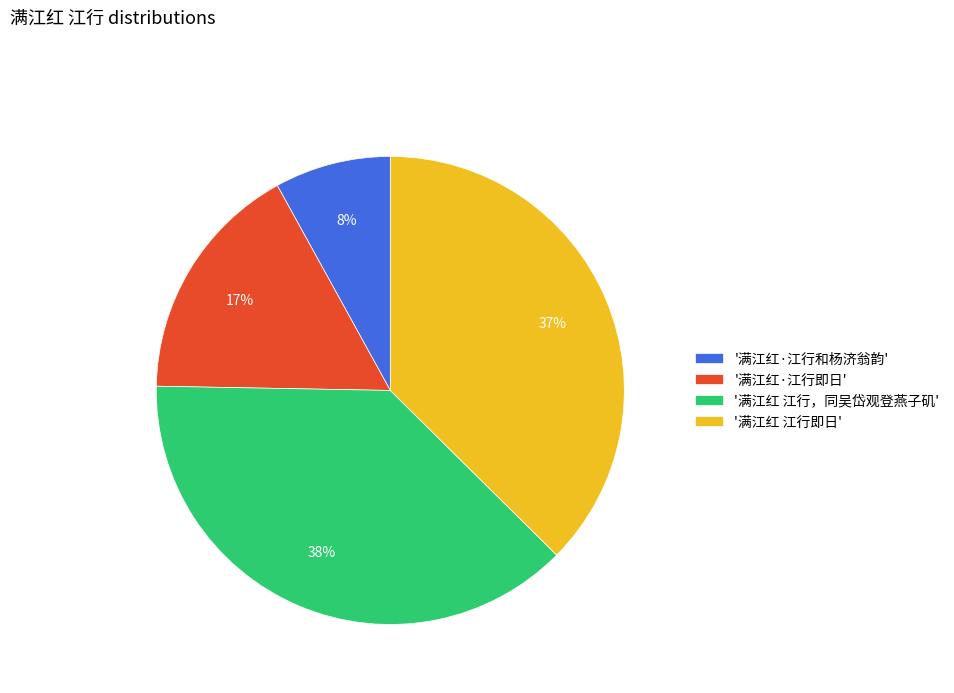

The '满江红 江行，同吴岱观登燕子矶' slice represents 45% of the pie. True or false?

False